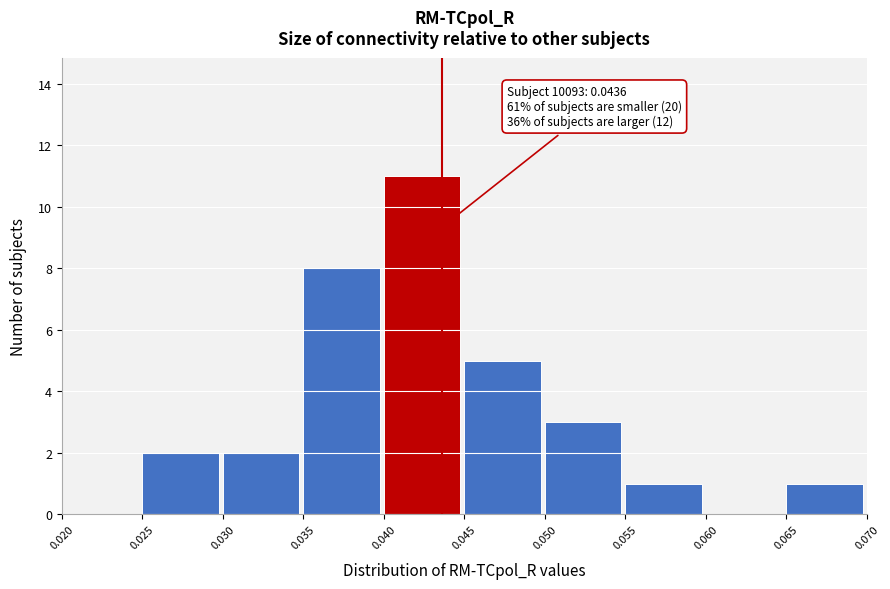

Over which range of the x-axis is the bar tallest?

0.040 to 0.045